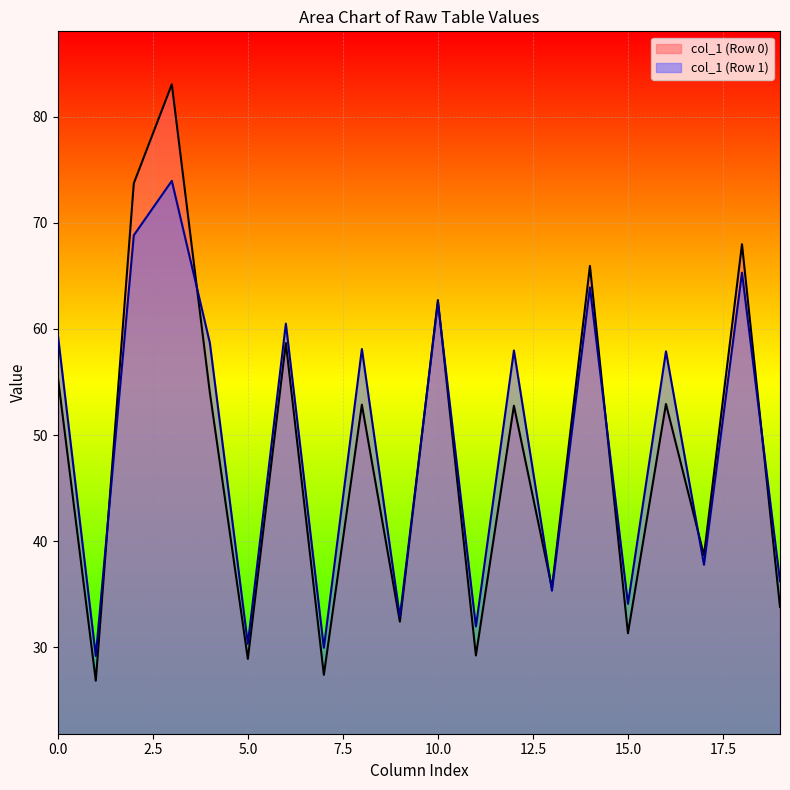

Which series has the largest range (max minus min)?

col_1 (Row 0)